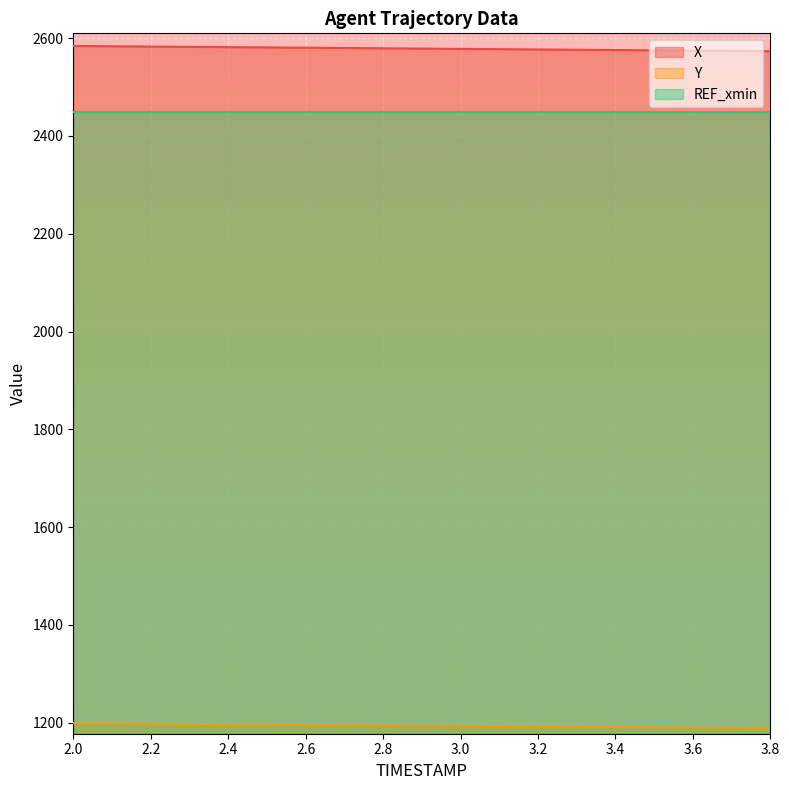

What is the sum of all Y values?

22694.7